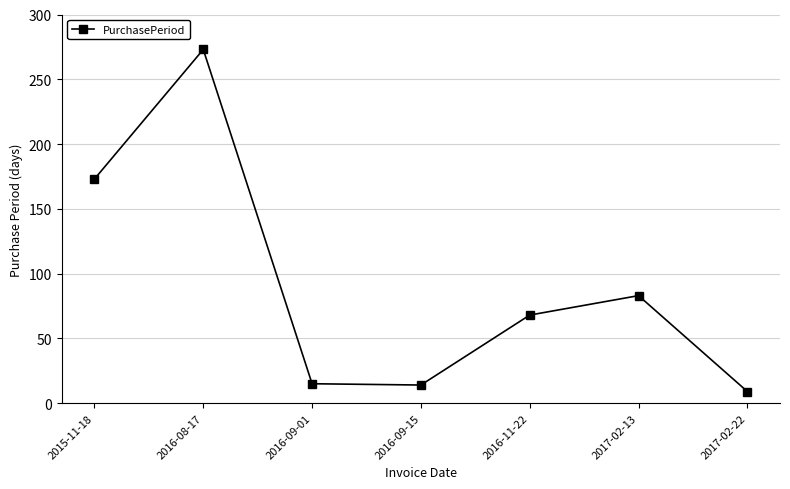

Where does the data first go above 68?

2015-11-18